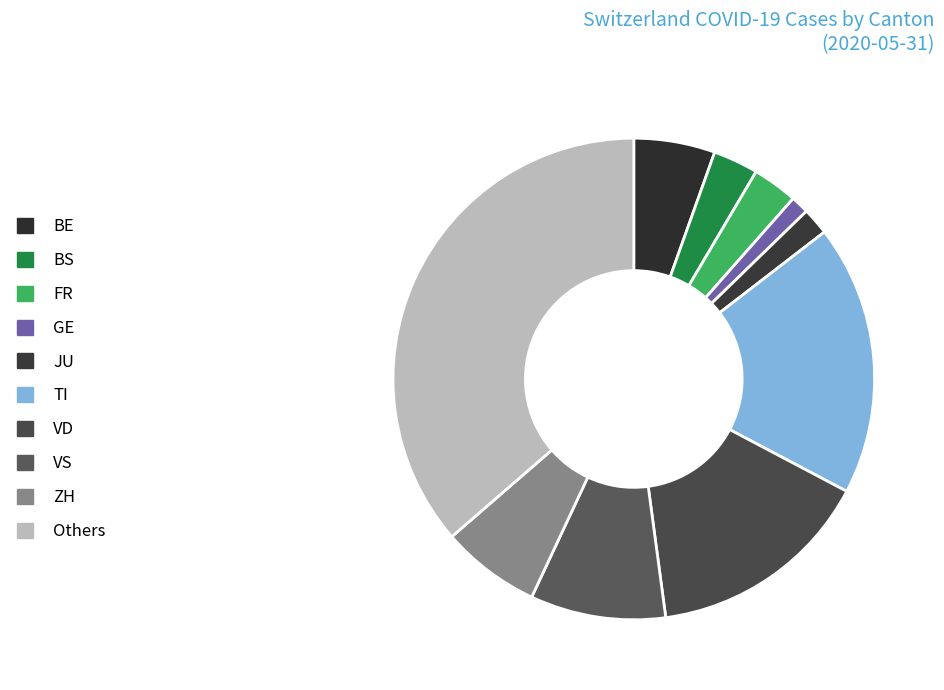

How many slices are in this pie chart?

10